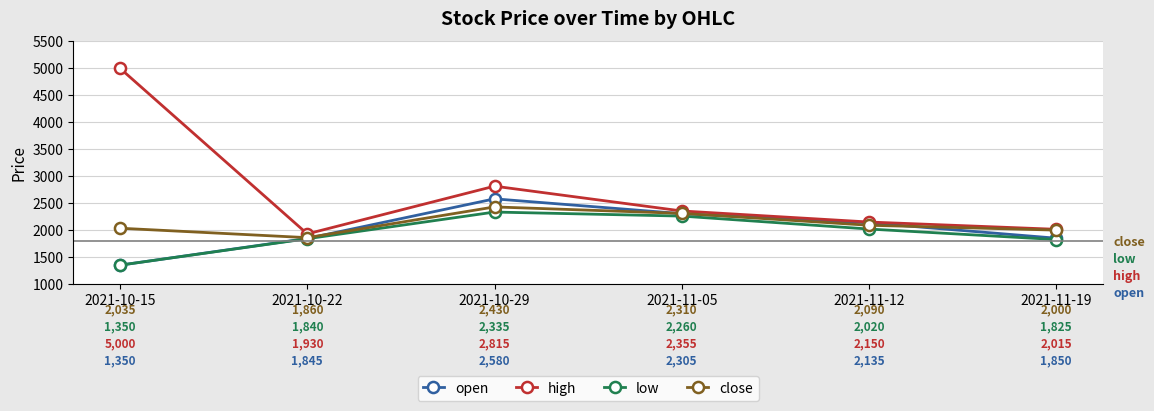

What is the minimum value for low?

1350